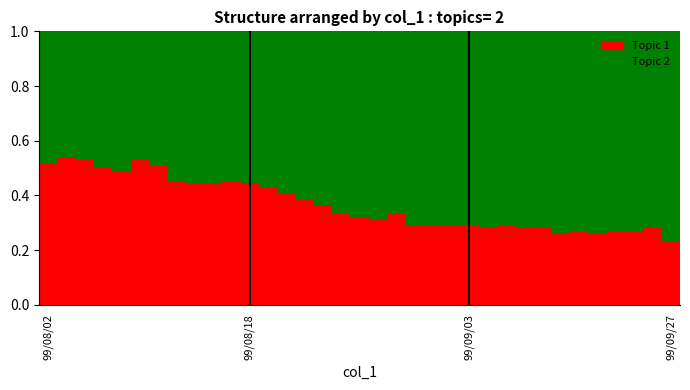

How many Topic 1 values are between 0 and 1?

35